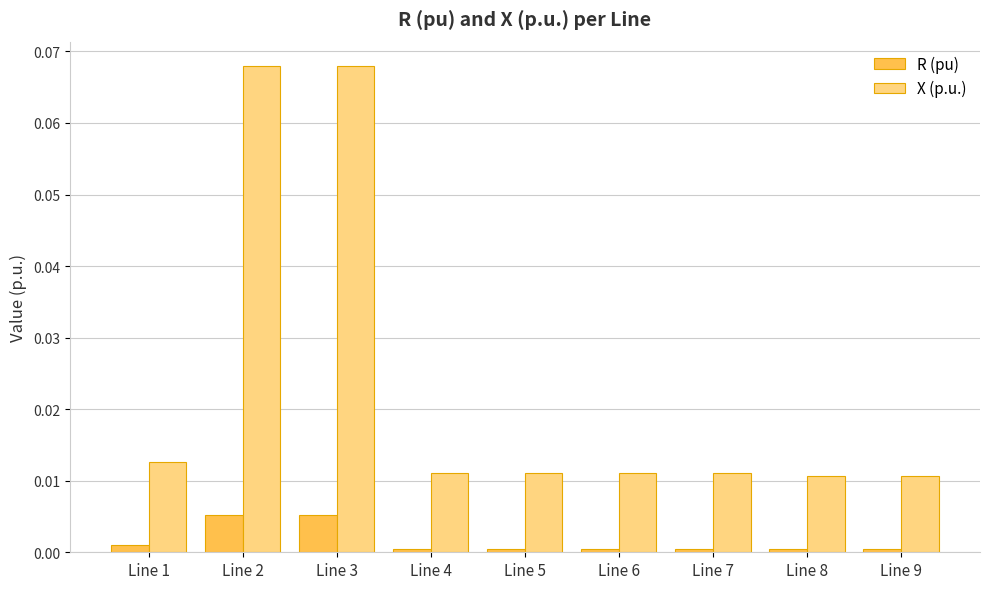

Which series has the largest range (max minus min)?

X (p.u.)